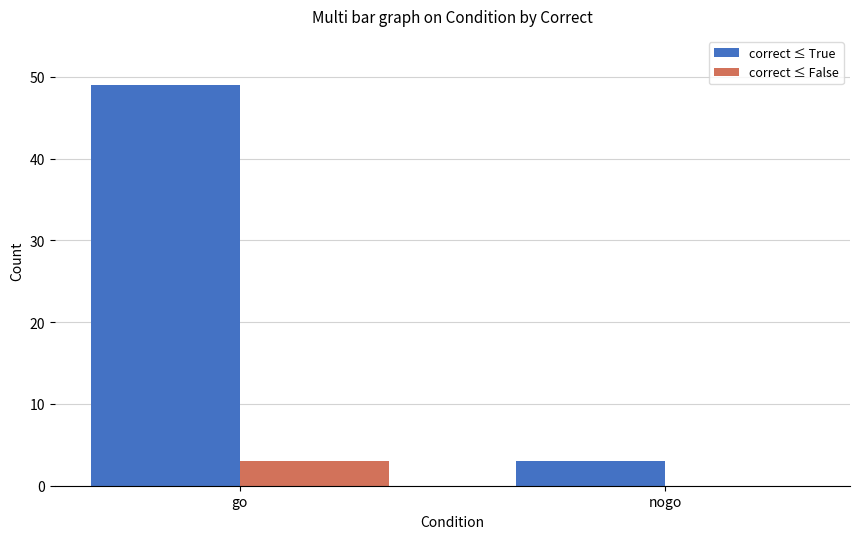

Is it true that correct ≤ True equals 49 at go?

True